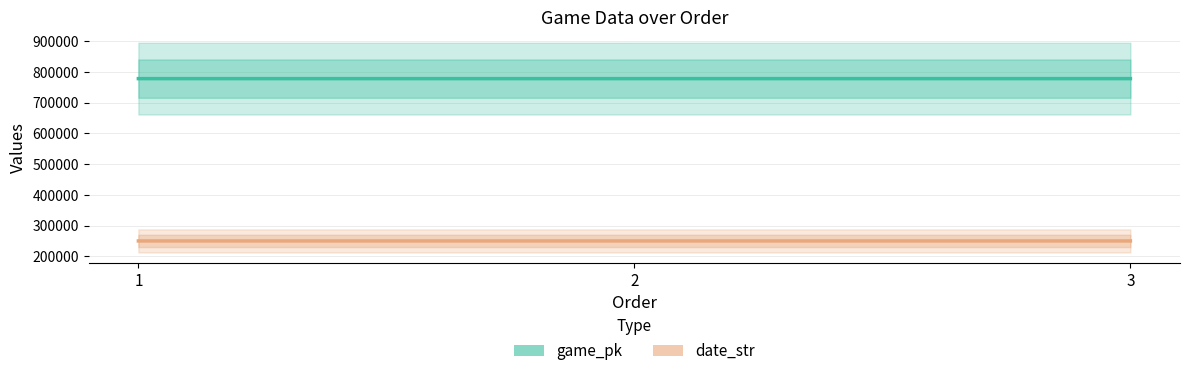

How many lines are shown in the chart?

2